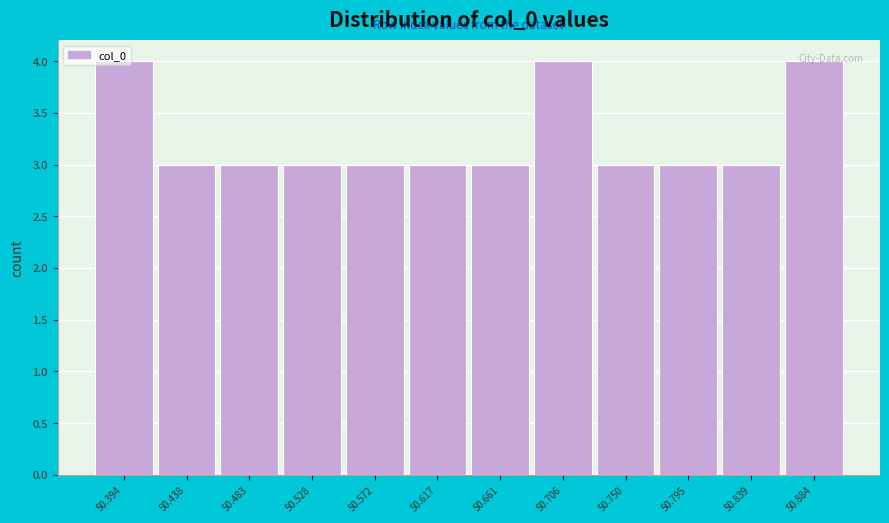

What is the minimum value shown in the chart?

3